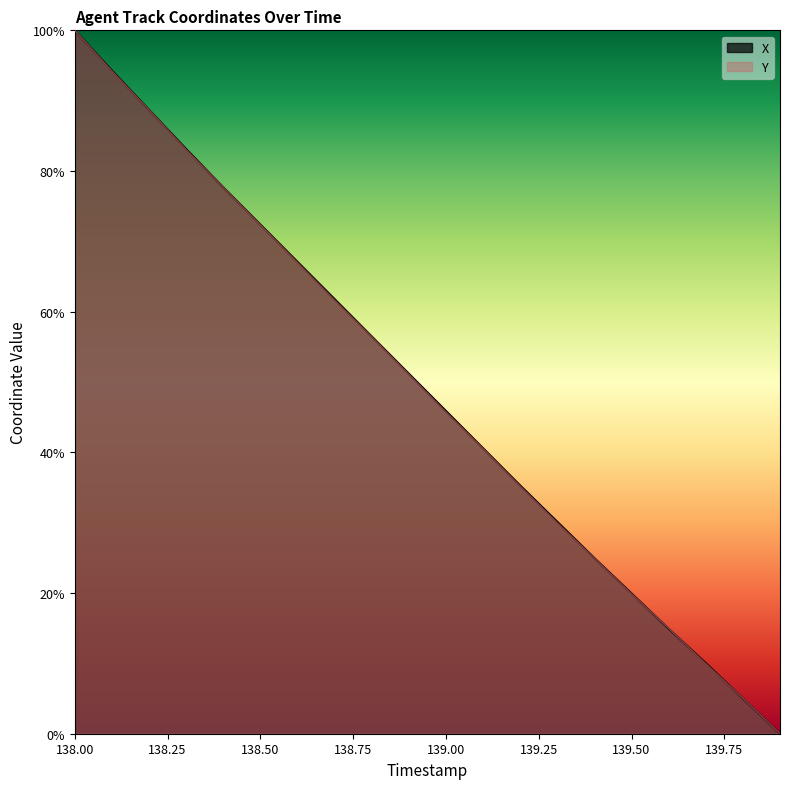

Where does the X series first go above 51?

138.00